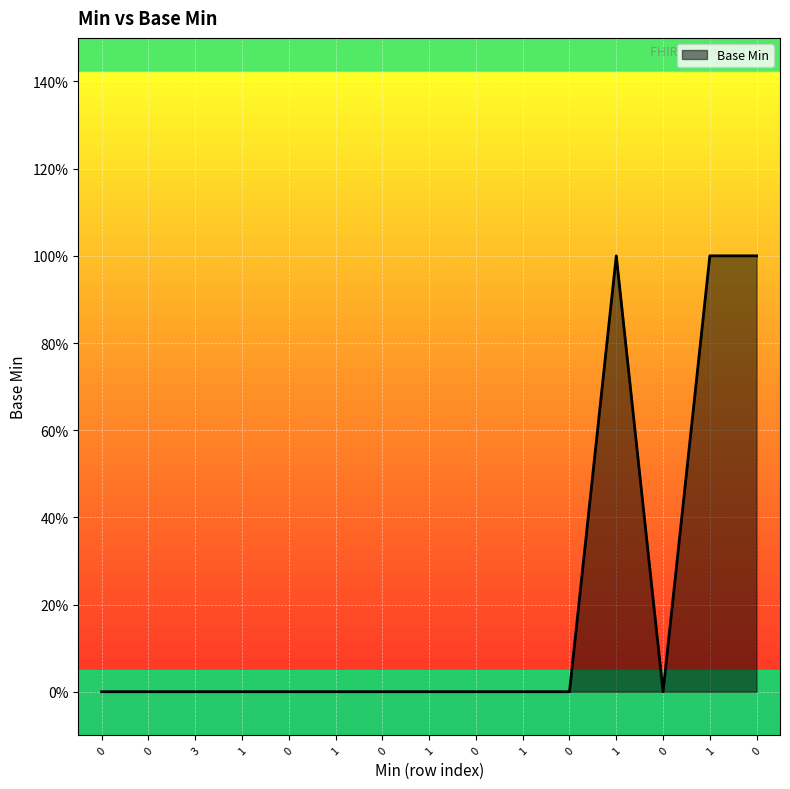

Does the chart display data point markers on the line(s)?

No